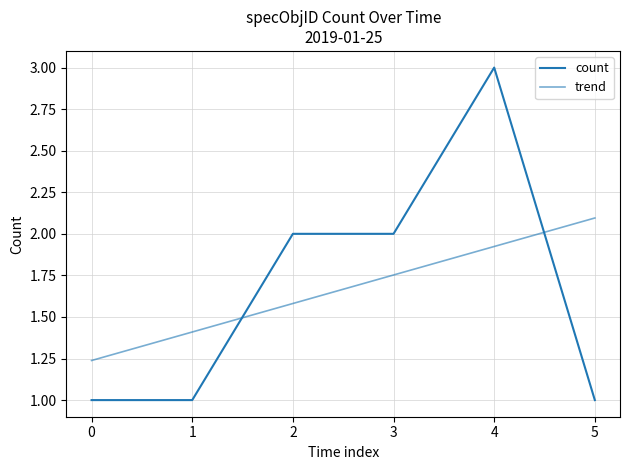

Is this an area chart (filled region under the line)?

No